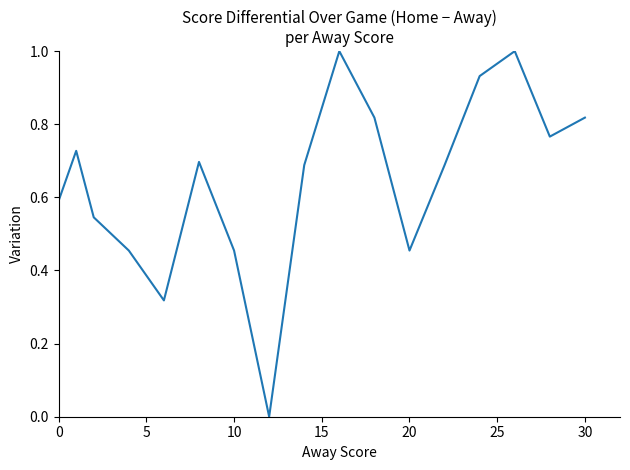

What is the difference between the maximum and minimum values?

1.0